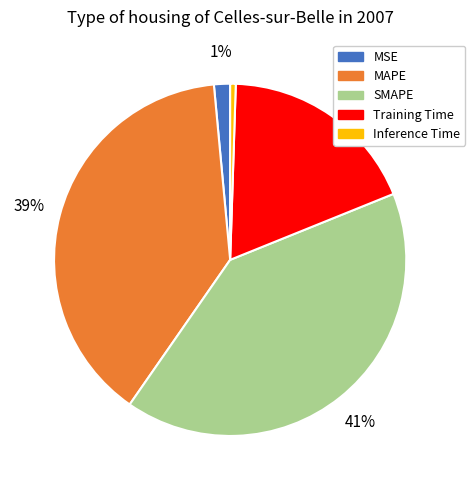

How many segments does this pie chart have?

5